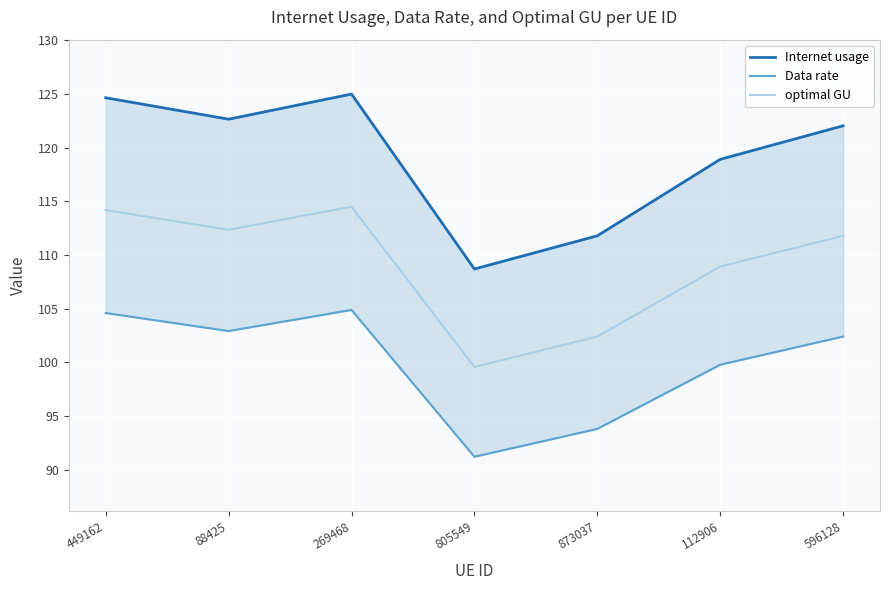

True or false: Internet usage has a value of 111.8 at 873037.

True